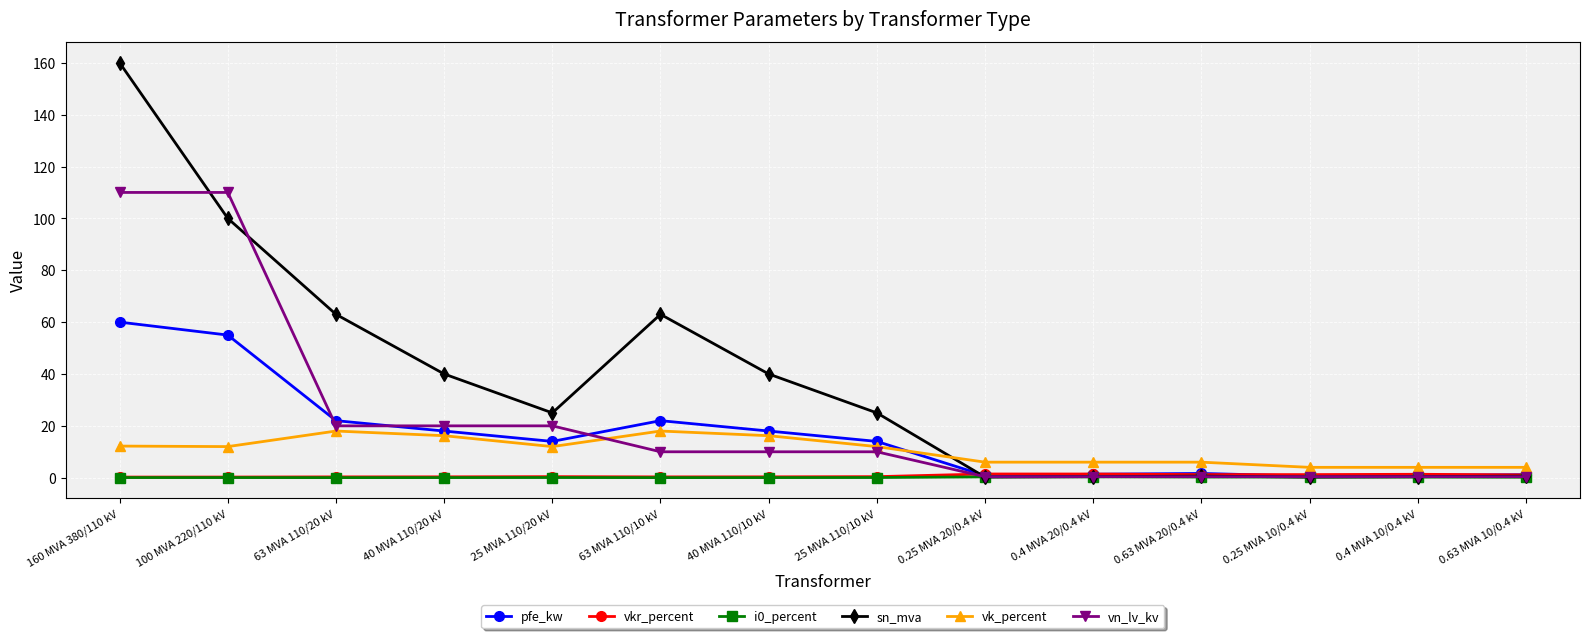

What is the greatest value displayed?

160.0